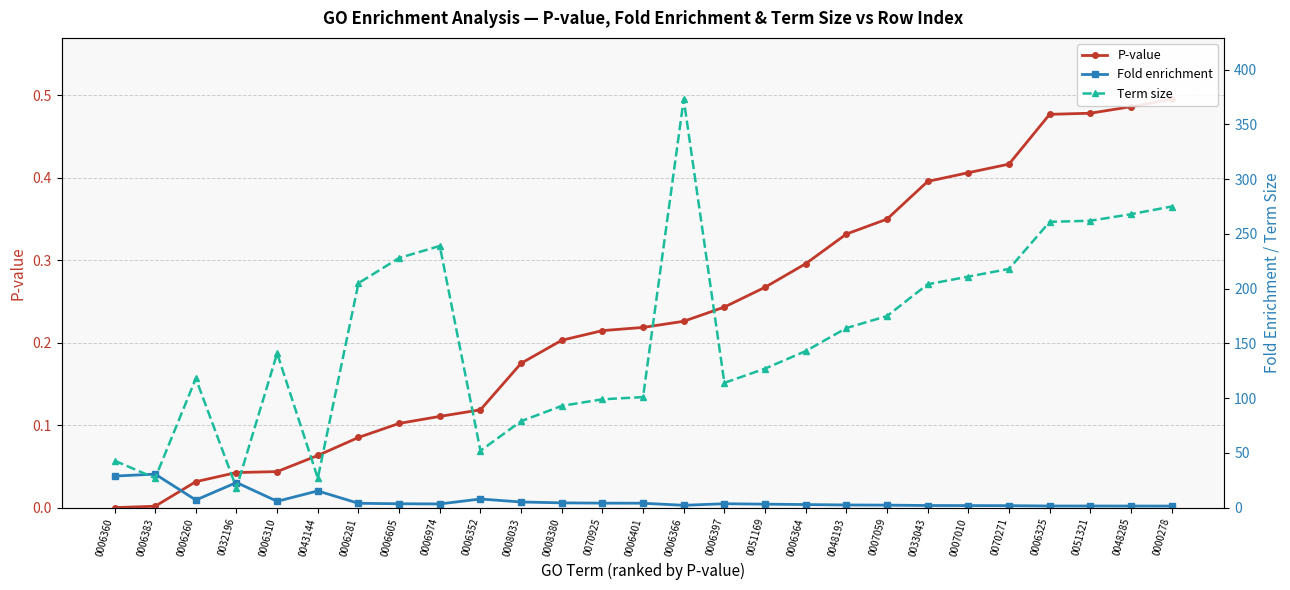

What is the total value across all series at 0006260?

125.0